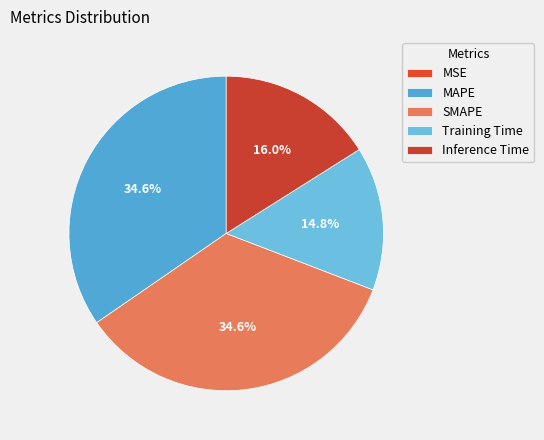

To the nearest percent, what percentage of the pie is Training Time?

15%